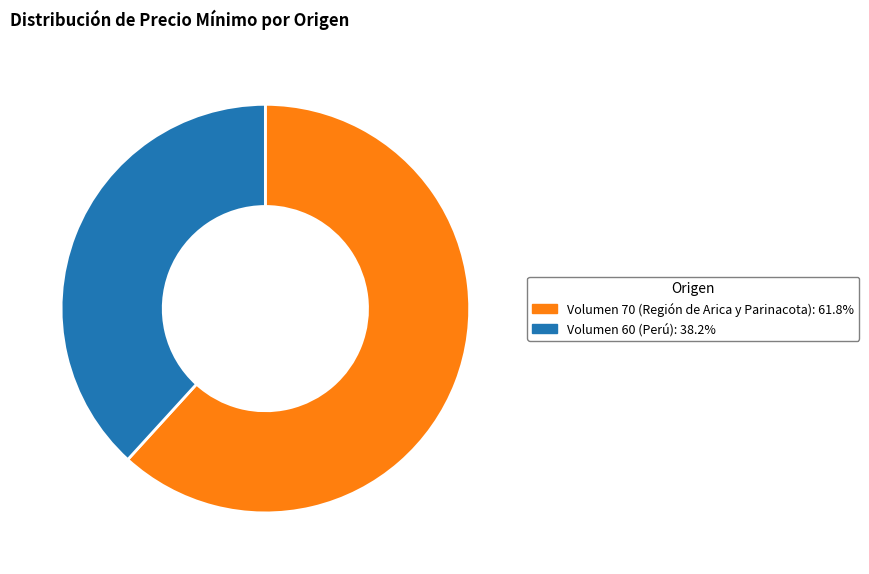

Combined, do Volumen 70 (Región de Arica y Parinacota) and Volumen 60 (Perú) account for over 50%?

Yes